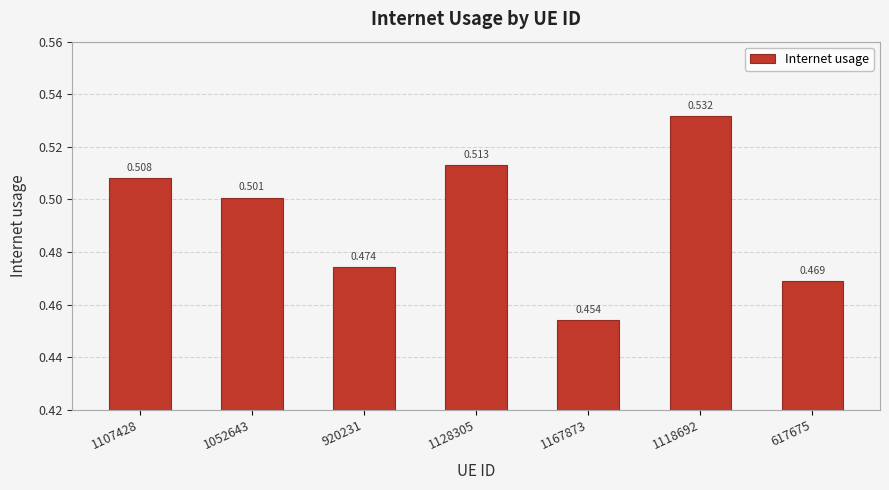

Between 1052643 and 1118692, which is larger?

1118692